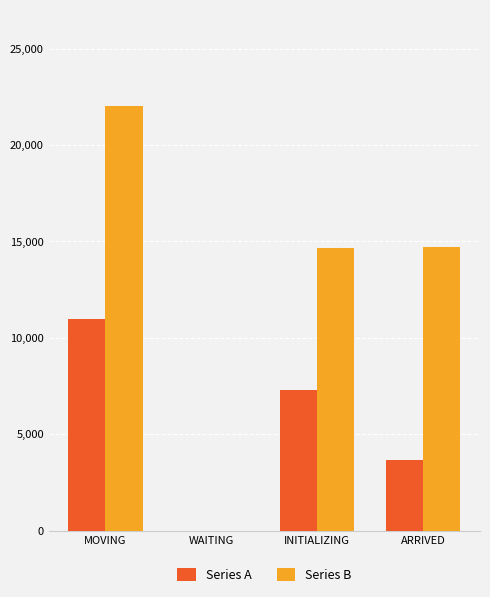

The Series B series shows 14636.8 at INITIALIZING. True or false?

True